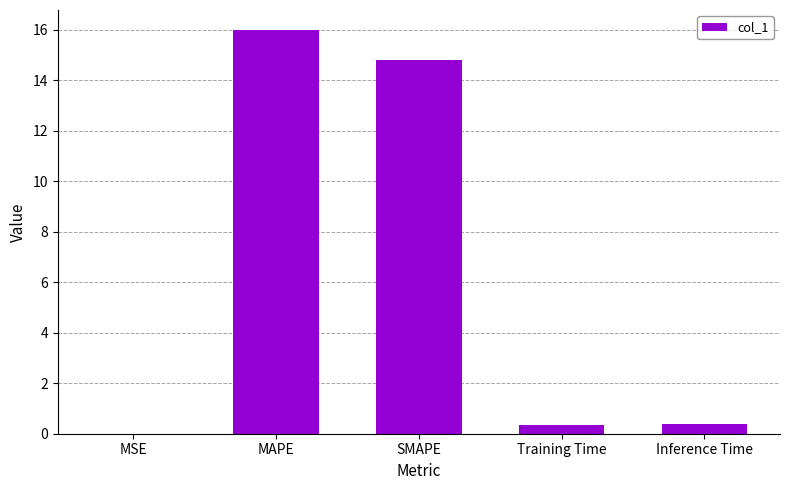

What is the change in value from MAPE to Inference Time?

-15.6